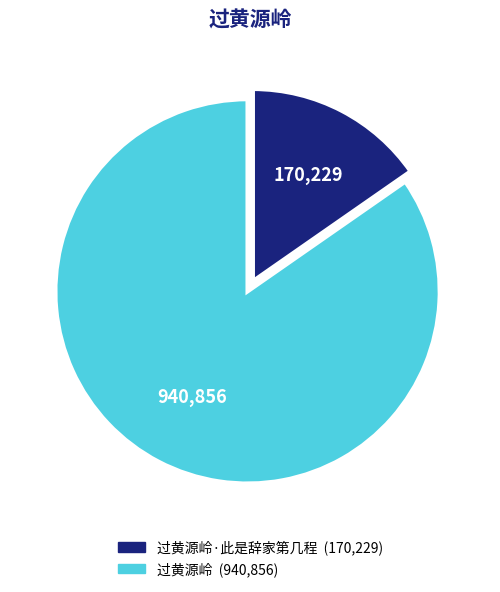

How many slices are in this pie chart?

2